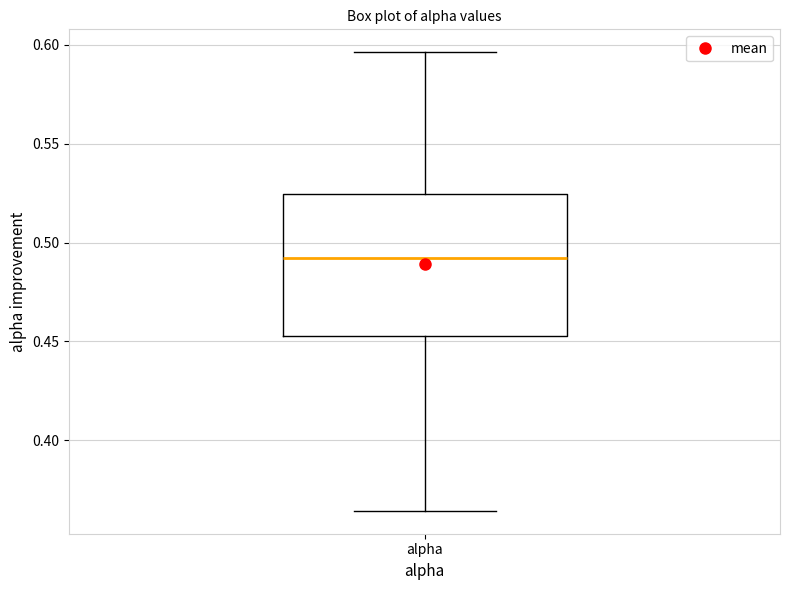

Read this box plot against the y-axis: the position of the median line, the range covered by the box, and the ends of both whiskers. The values are not printed on the chart, so give them approximately, as read against the axis.

median 0.490, box 0.455 to 0.525, whiskers 0.365 to 0.595